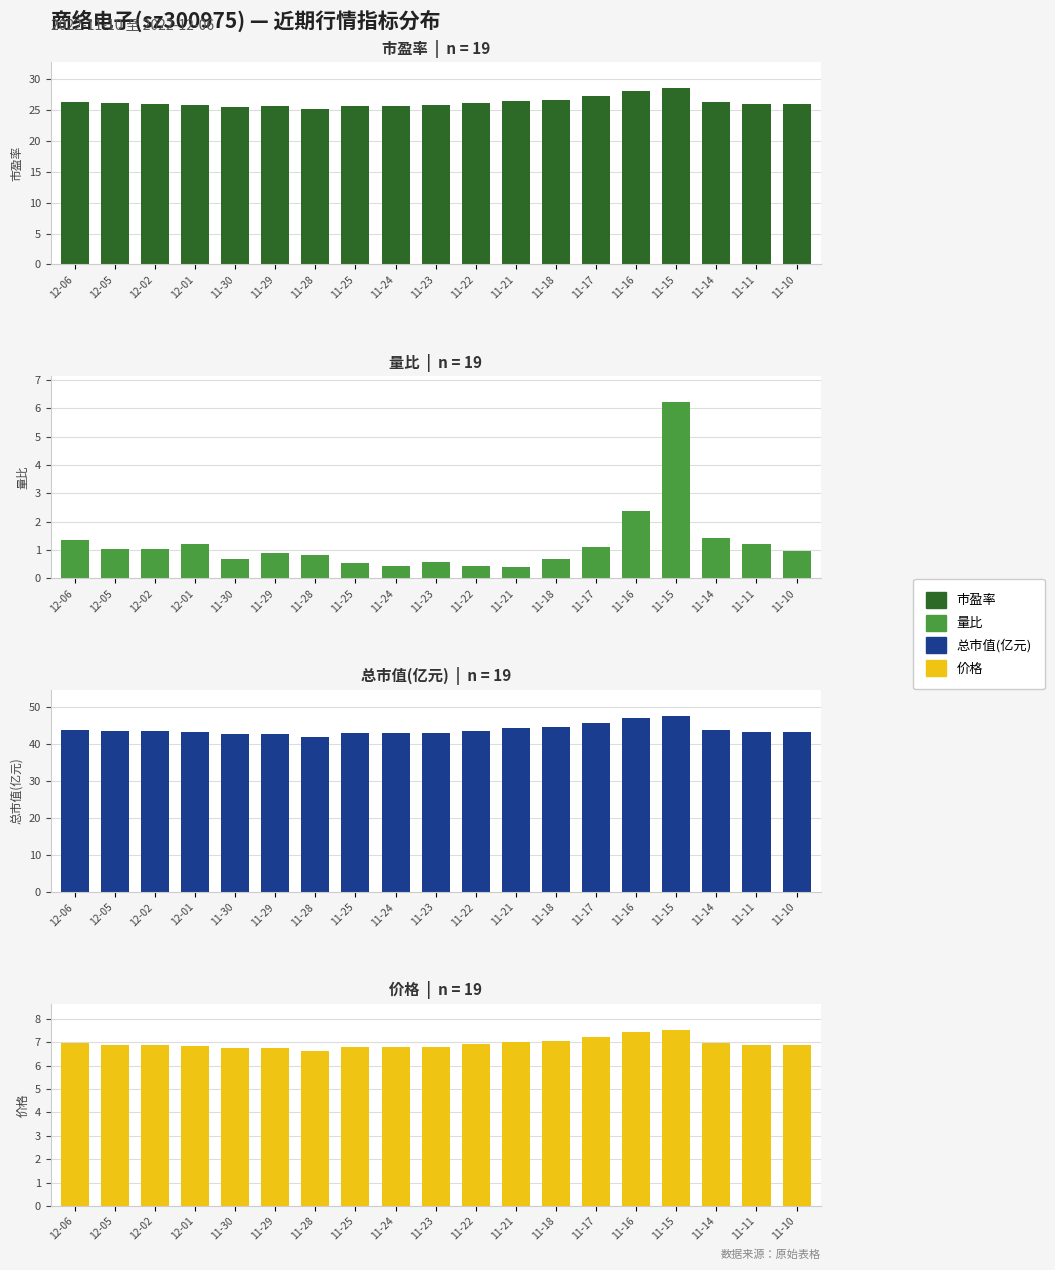

How many bars are there in total?

76